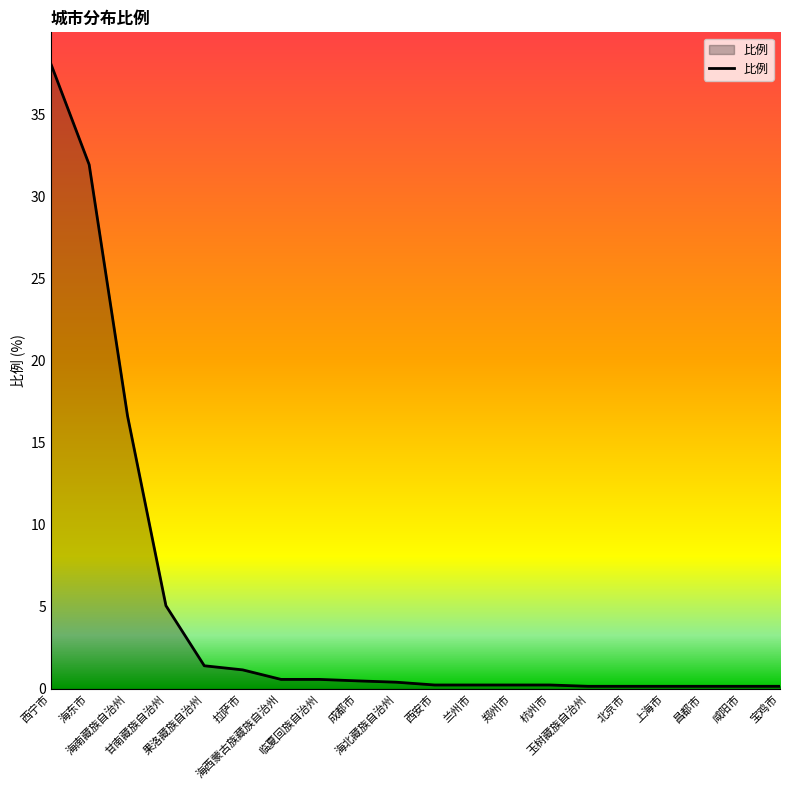

What is the change in value from 杭州市 to 宝鸡市?

-0.1